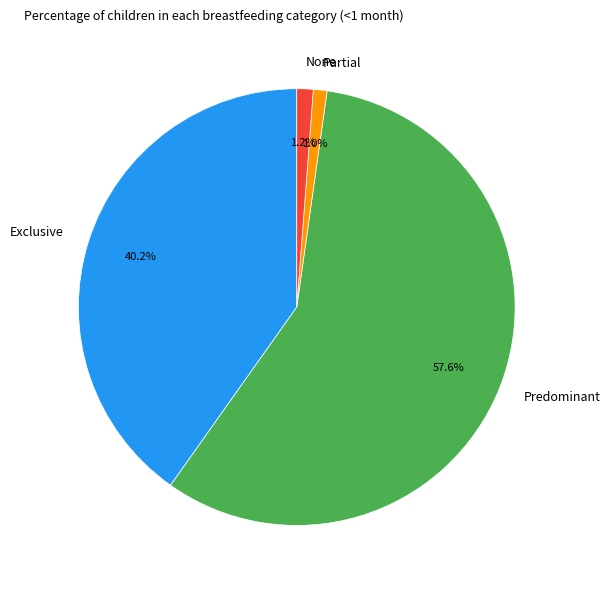

What is the largest slice in the pie chart?

Predominant